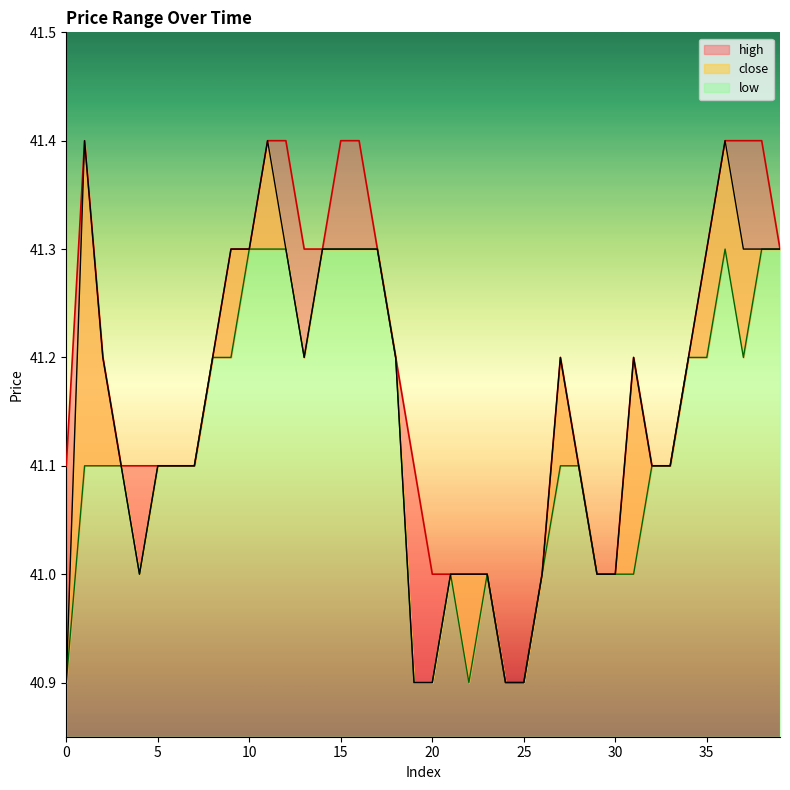

The value of low at 5 is 60.3. True or false?

False